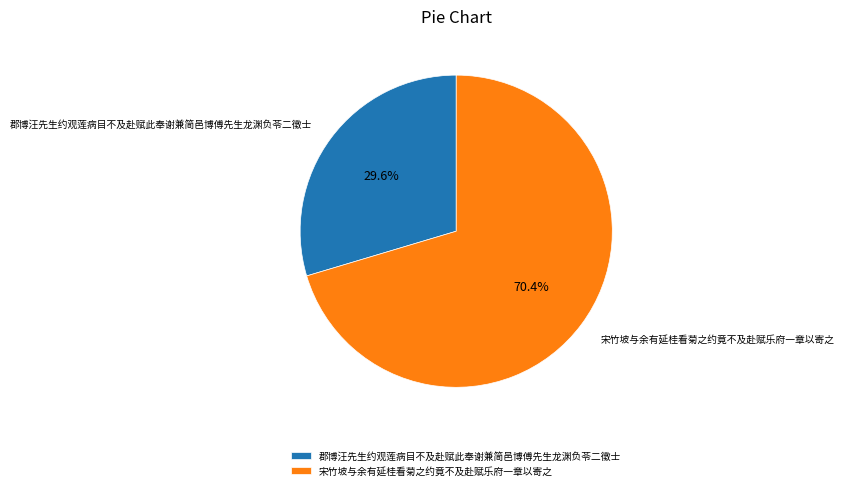

Combined, what portion of the pie is 宋竹坡与余有延桂看菊之约竟不及赴赋乐府一章以寄之 and 郡博汪先生约观莲病目不及赴赋此奉谢兼简邑博傅先生龙渊负苓二徵士?

100.0%